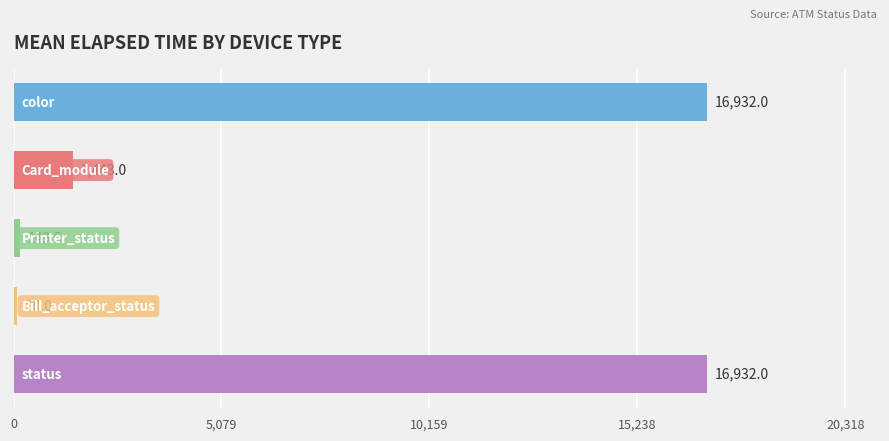

How many values are below 89?

2